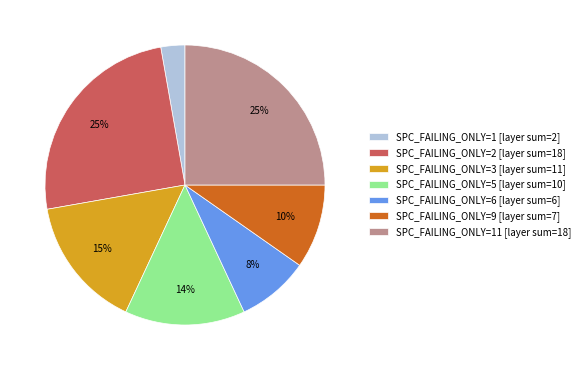

Count the number of slices in the pie.

7